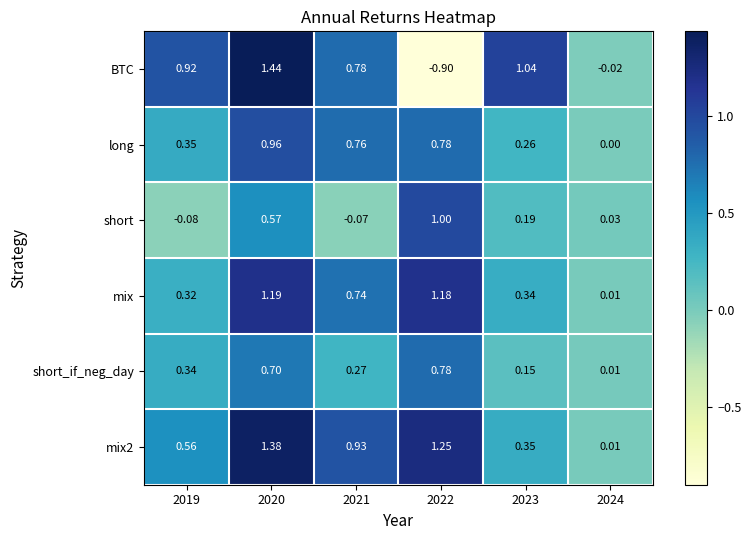

Rank the series at 2021 from highest to lowest value.

mix2, BTC, long, mix, short_if_neg_day, short